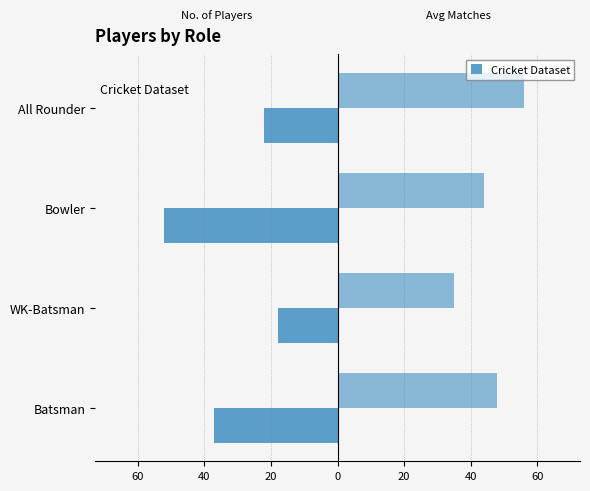

The Avg Matches Played series shows 22 at All Rounder. True or false?

False